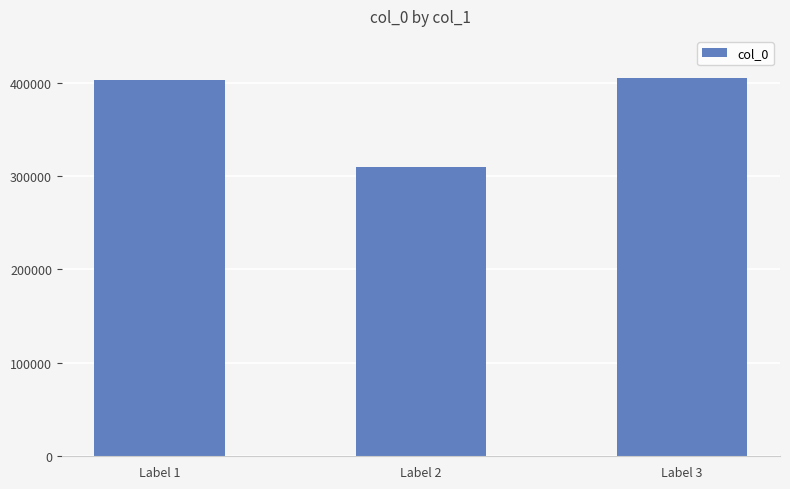

Read the value at Label 2, to the nearest 10.

309510